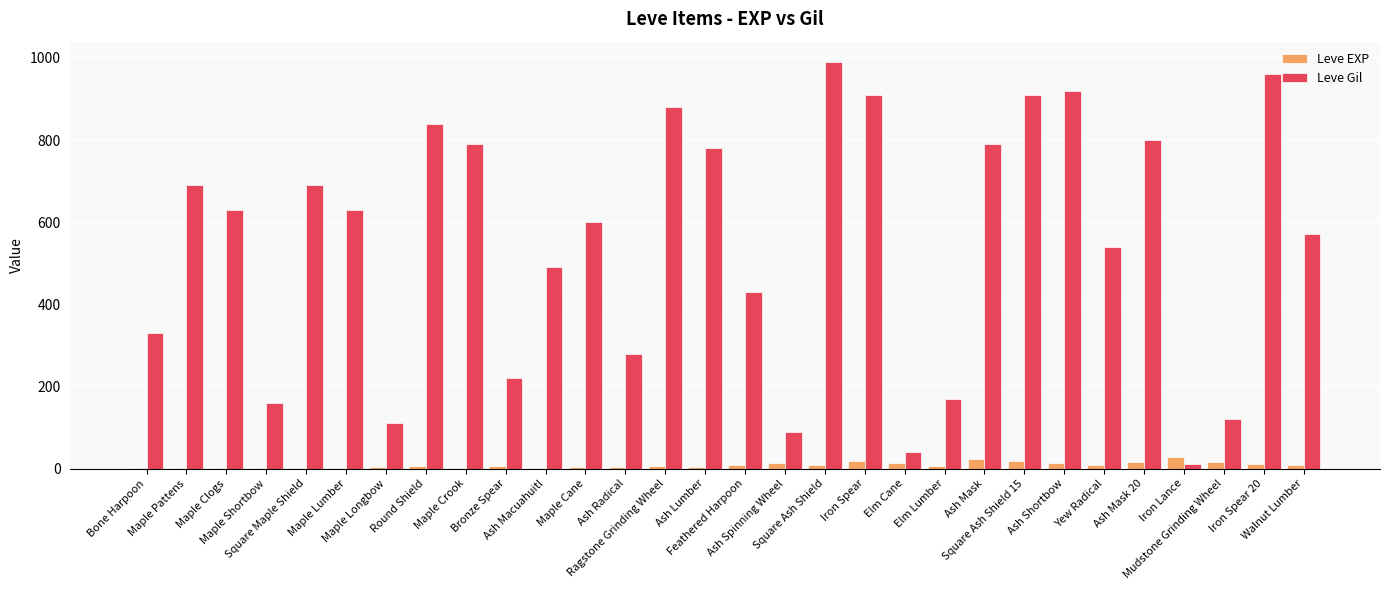

What is the sum of all Leve EXP values?

257